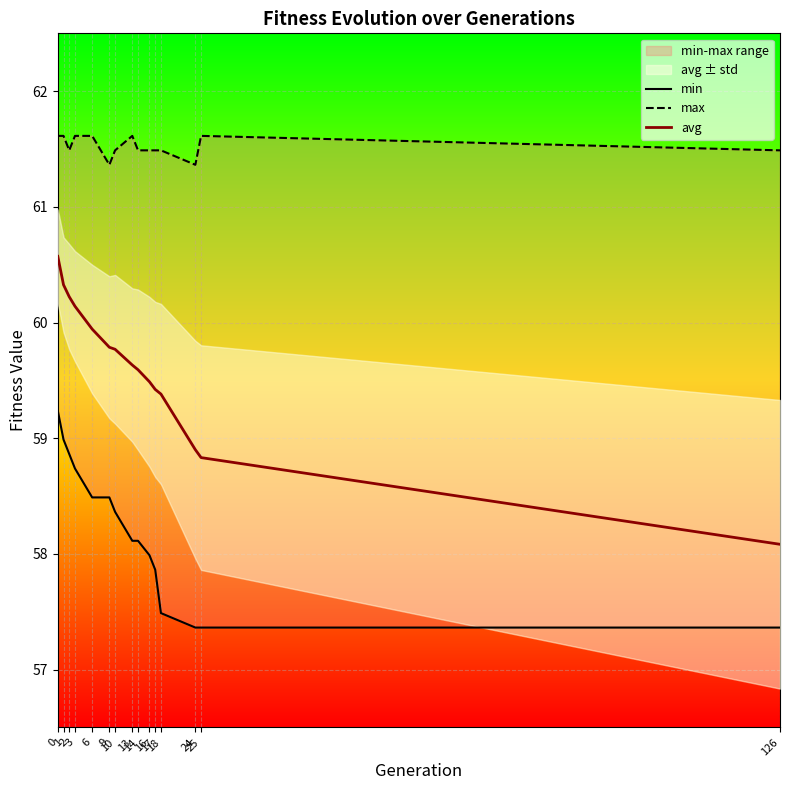

Reading left to right, transcribe all the data shown in this chart.

min: 0=59.2	1=59.0	2=58.9	3=58.7	6=58.5	9=58.5	10=58.4	13=58.1	14=58.1	16=58.0	17=57.9	18=57.5	24=57.4	25=57.4	126=57.4
max: 0=61.6	1=61.6	2=61.5	3=61.6	6=61.6	9=61.4	10=61.5	13=61.6	14=61.5	16=61.5	17=61.5	18=61.5	24=61.4	25=61.6	126=61.5
avg: 0=60.6	1=60.3	2=60.2	3=60.1	6=59.9	9=59.8	10=59.8	13=59.6	14=59.6	16=59.5	17=59.4	18=59.4	24=58.9	25=58.8	126=58.1